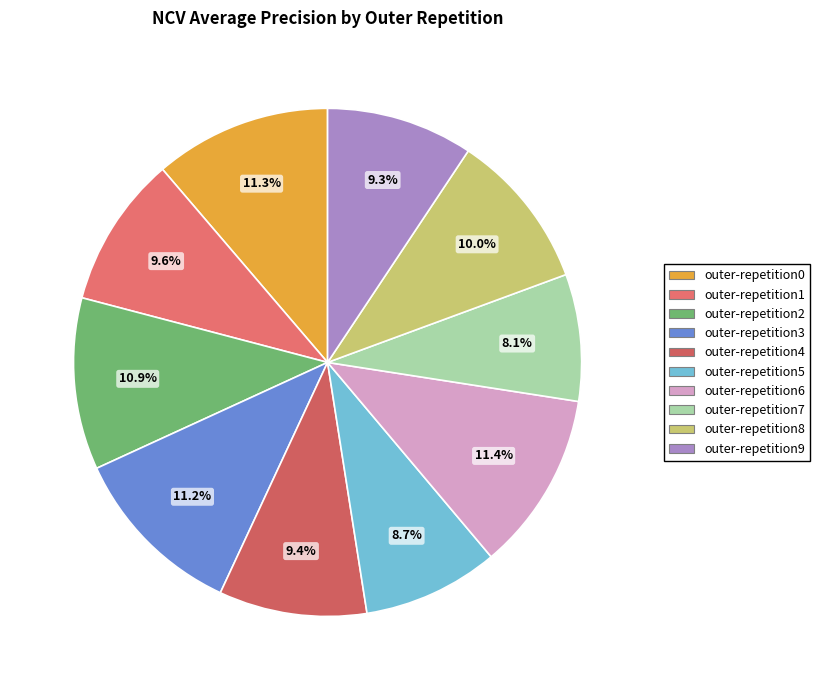

What percentage is NOT represented by outer-repetition7?

91.9%